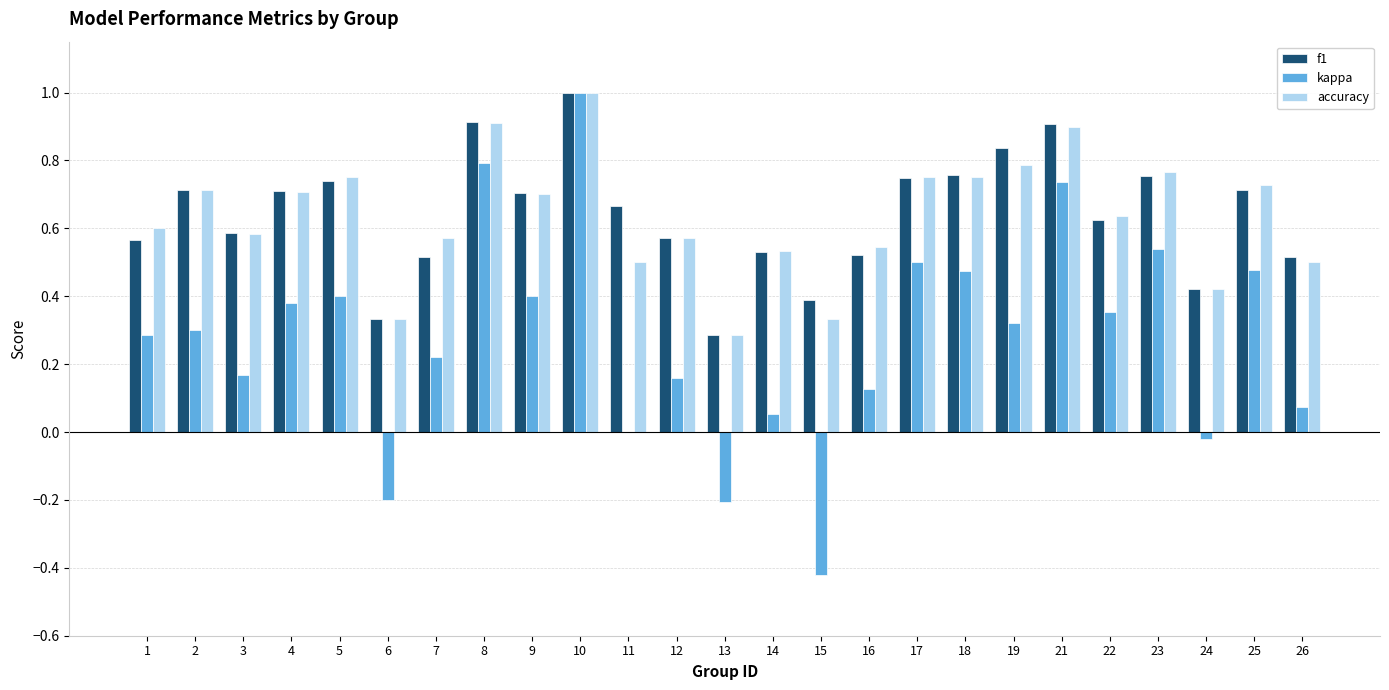

The accuracy series shows 0.7 at 25. True or false?

True